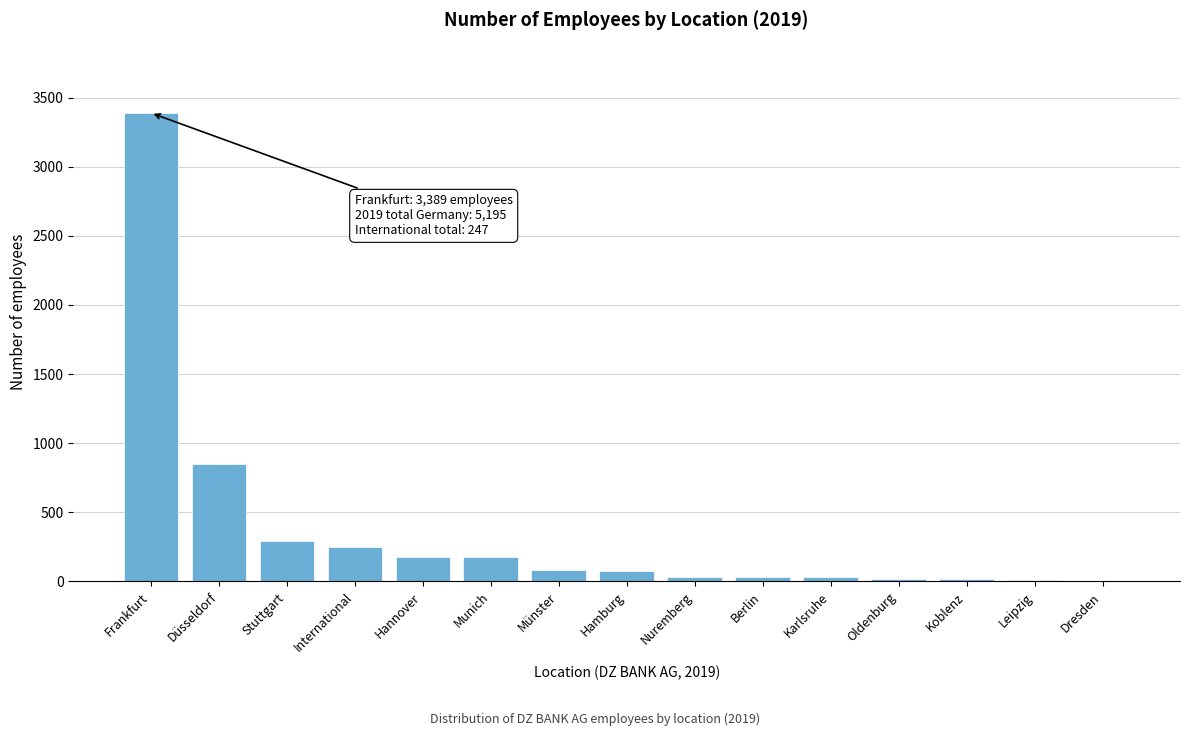

Between Berlin and Düsseldorf, which is larger?

Düsseldorf